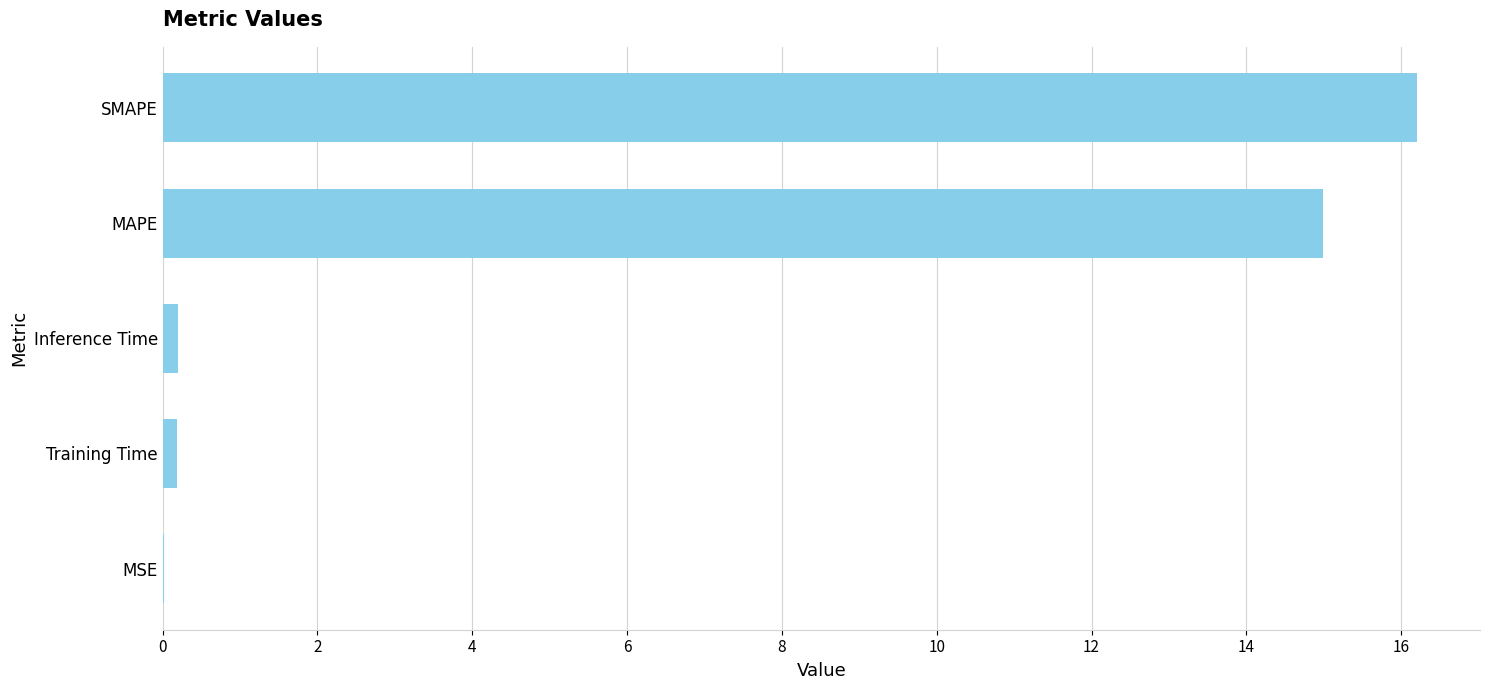

What is the sum of all values?

31.6